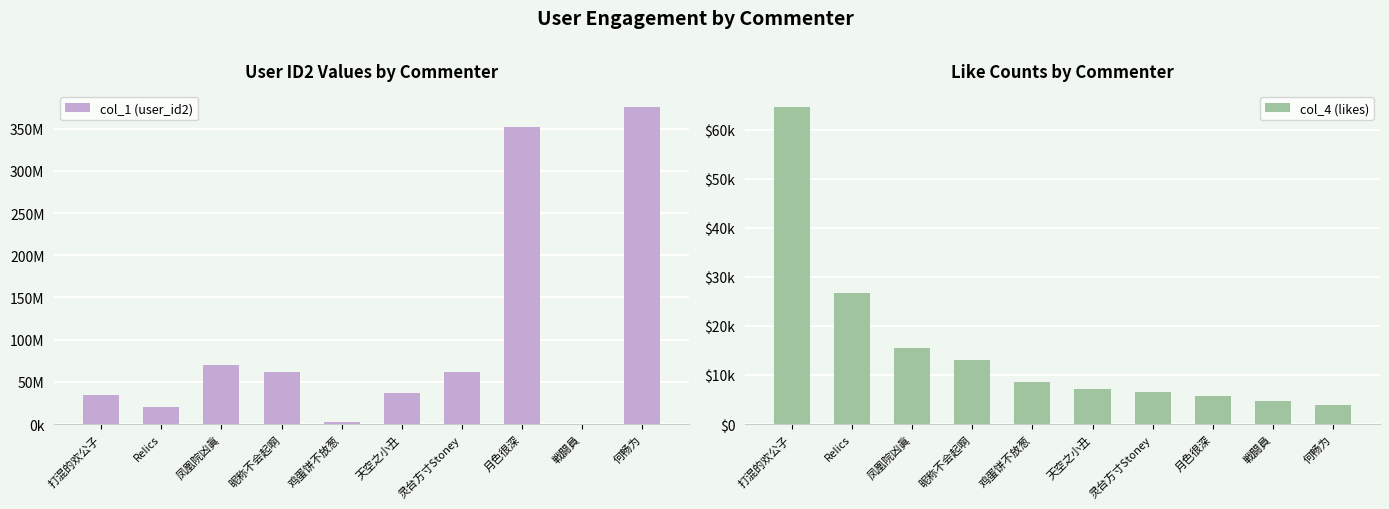

Are the bars grouped side by side (vs. stacked)?

Yes